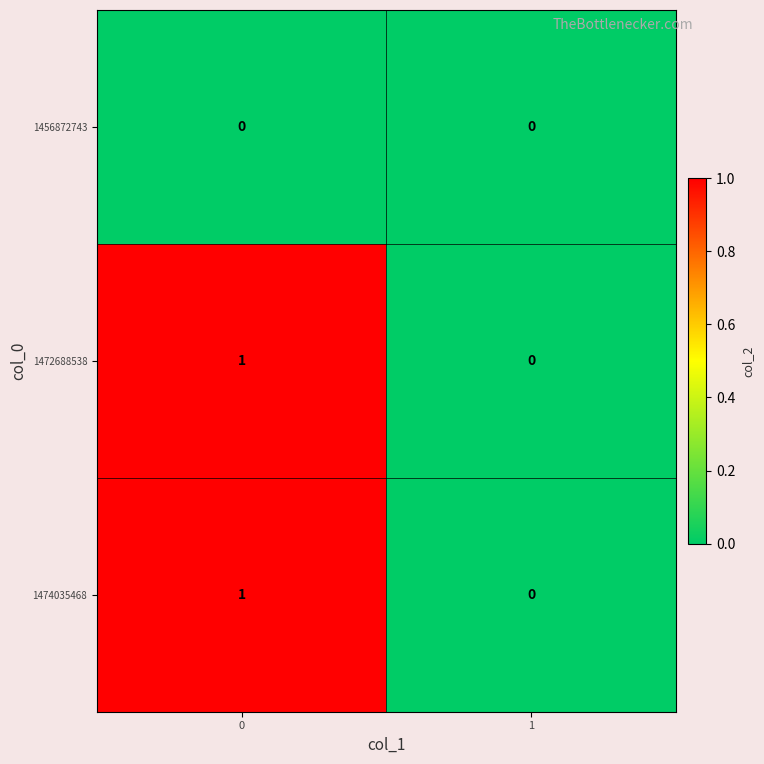

Rank the categories by 1472688538 value from highest to lowest.

0, 1